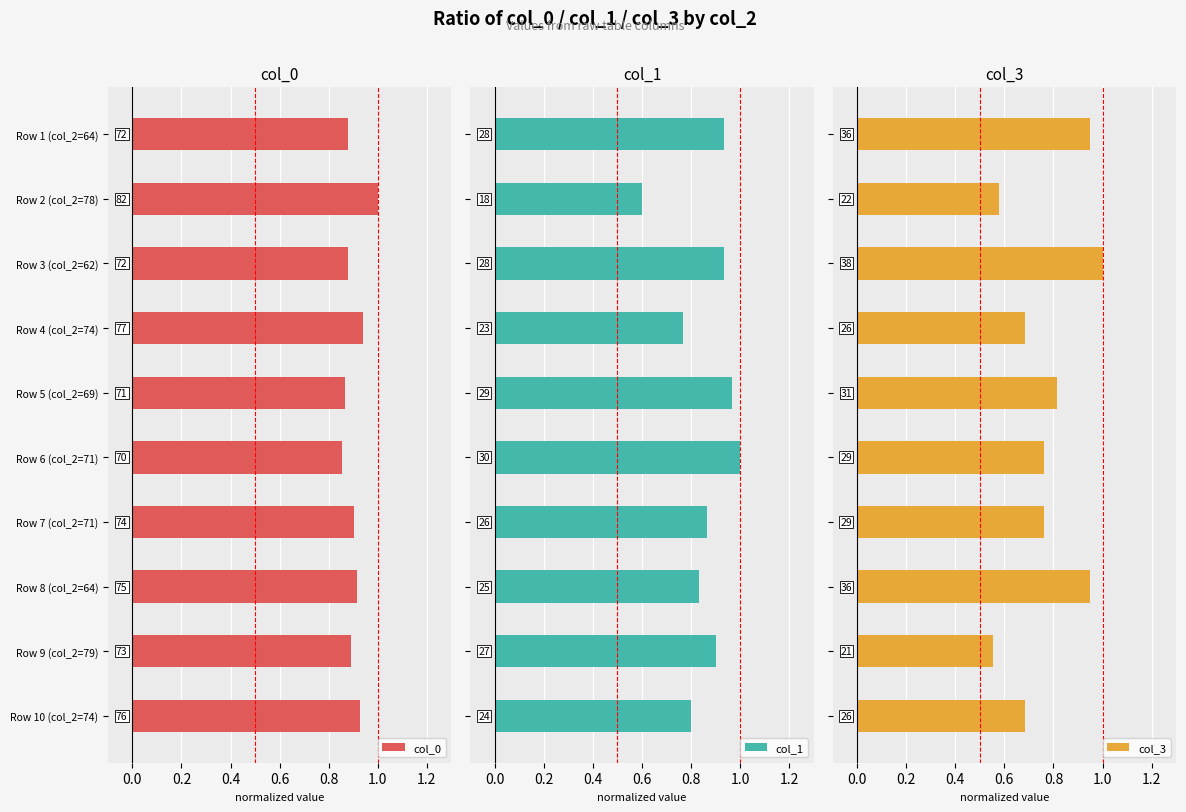

How many groups of bars are there?

10